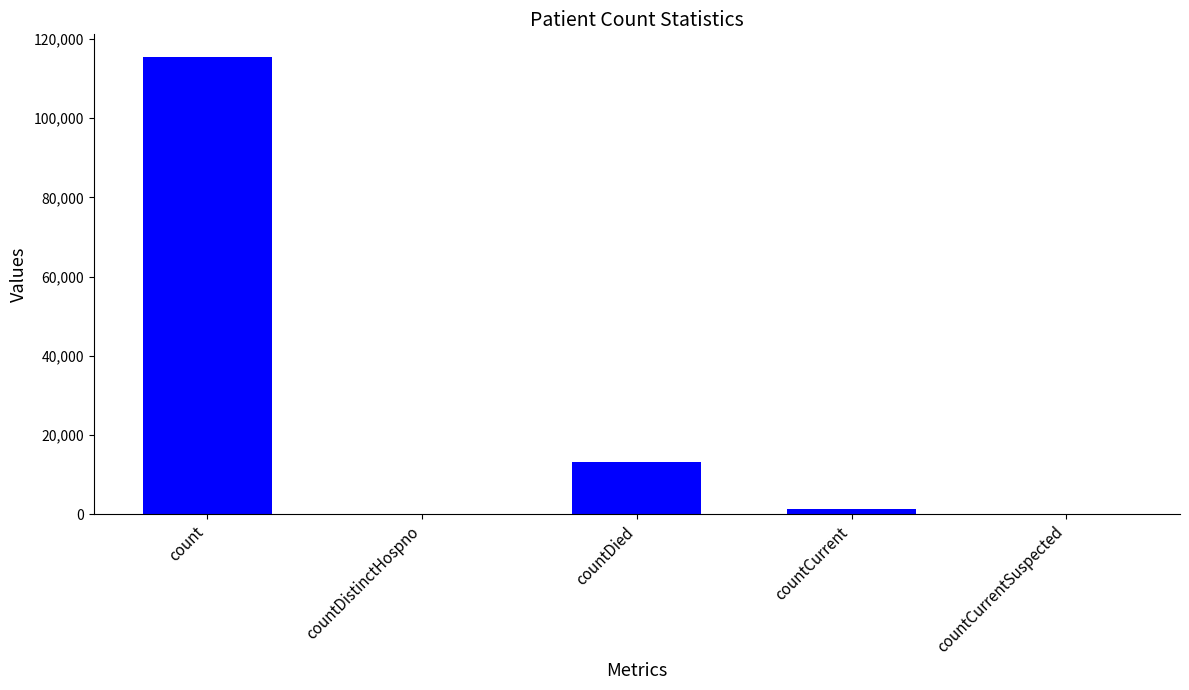

How many distinct data groups are displayed?

1